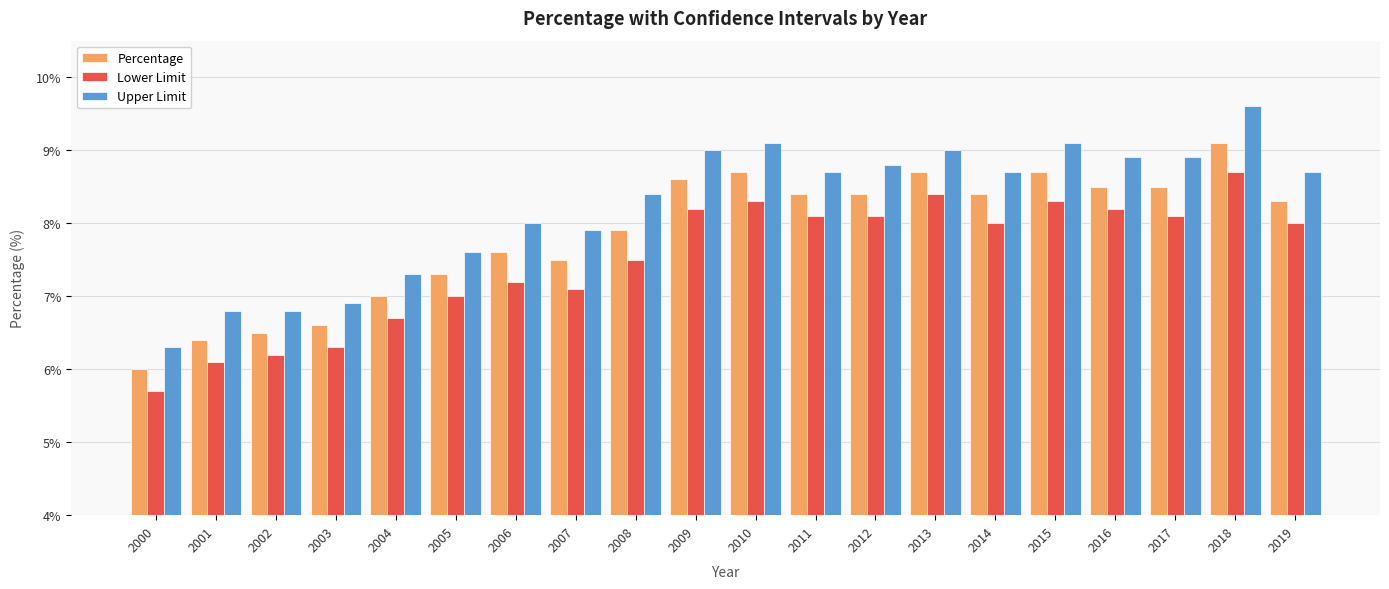

What are all the series names shown in the legend?

Percentage, Lower Limit, Upper Limit